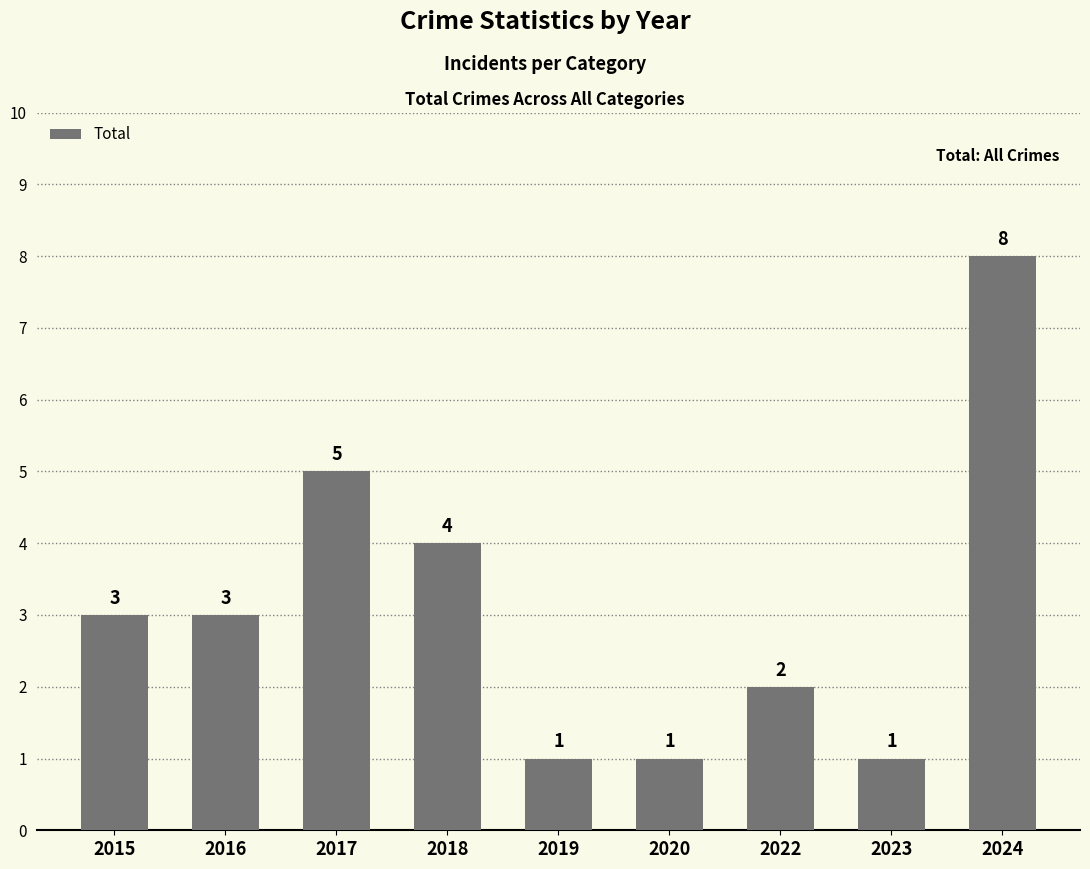

Reading right to left, list all the values displayed in this chart.

8	1	2	1	1	4	5	3	3